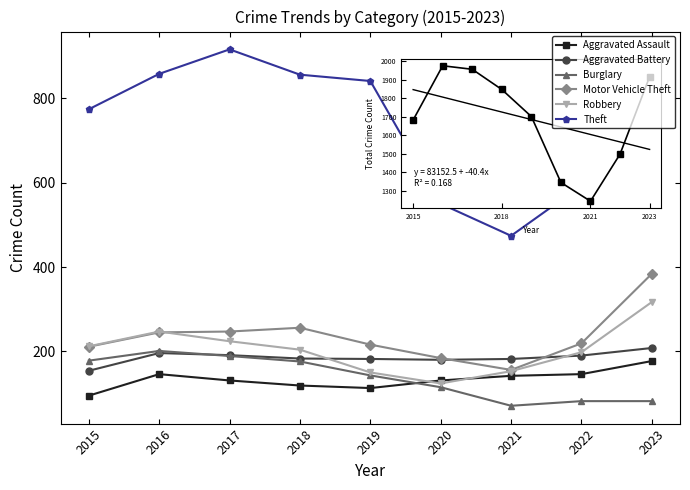

What is the smallest value displayed?

71